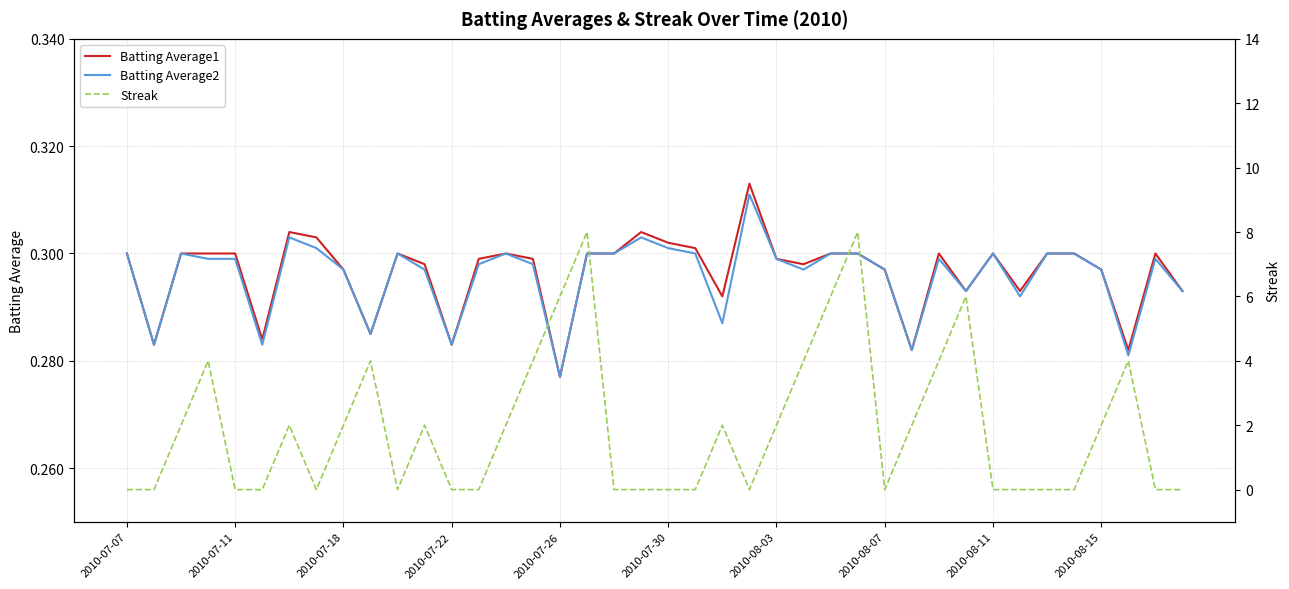

What is the difference between the second highest and minimum values in the Streak series?

8.0